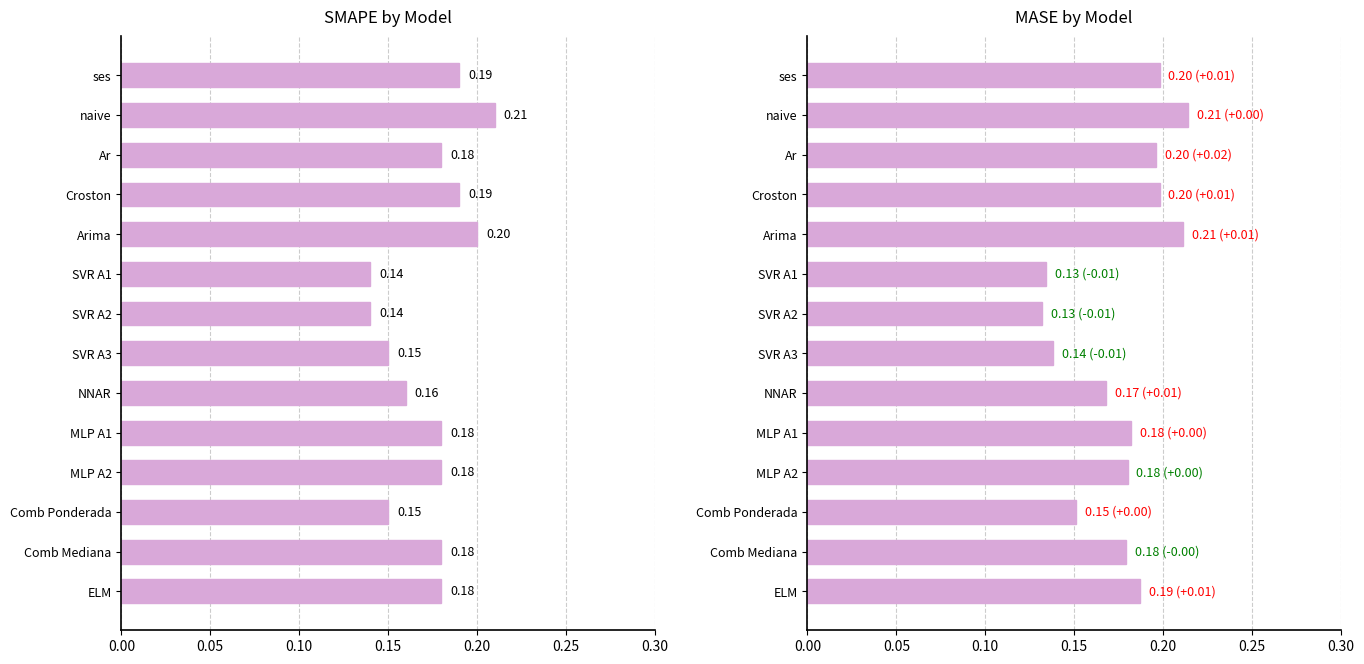

Count the number of data series in this chart.

2